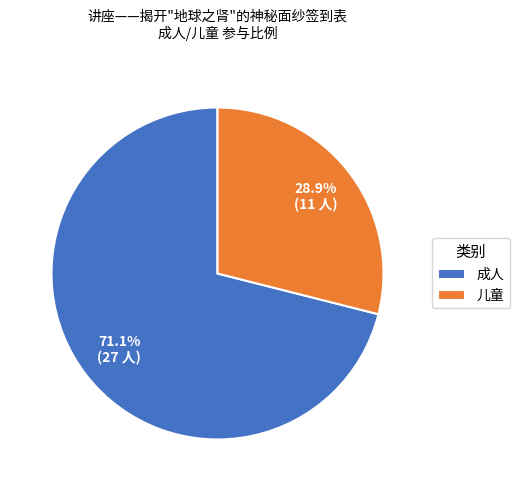

Count the number of slices in the pie.

2